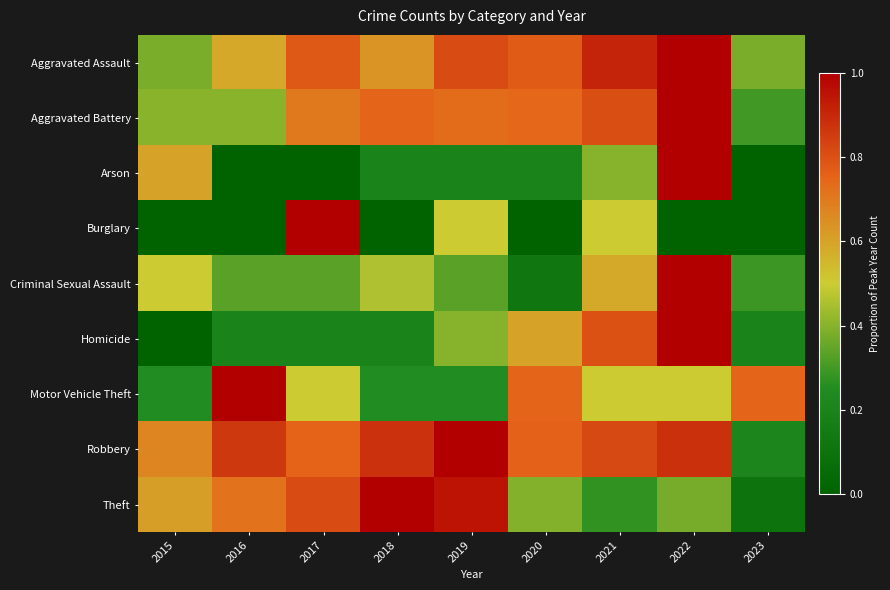

Which series has the largest total across all categories?

Robbery